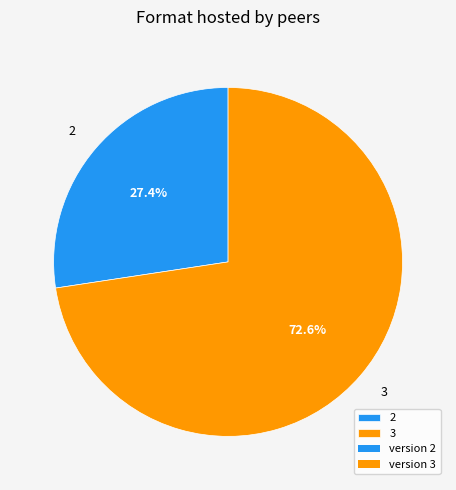

Is it true that 2 is 19% of the pie?

False